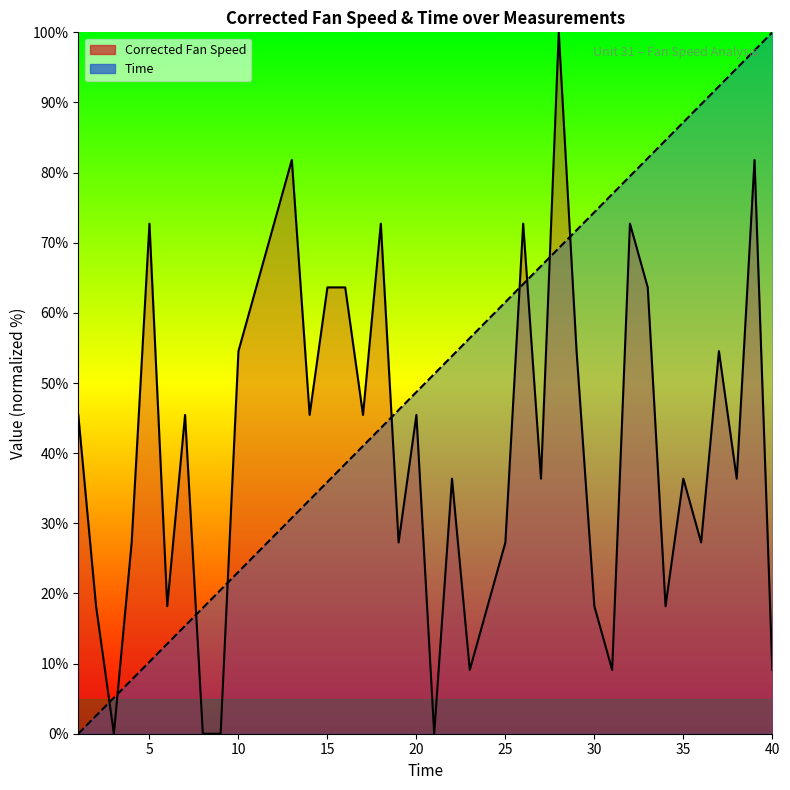

True or false: Corrected Fan Speed has a value of 21.7 at 20.

False